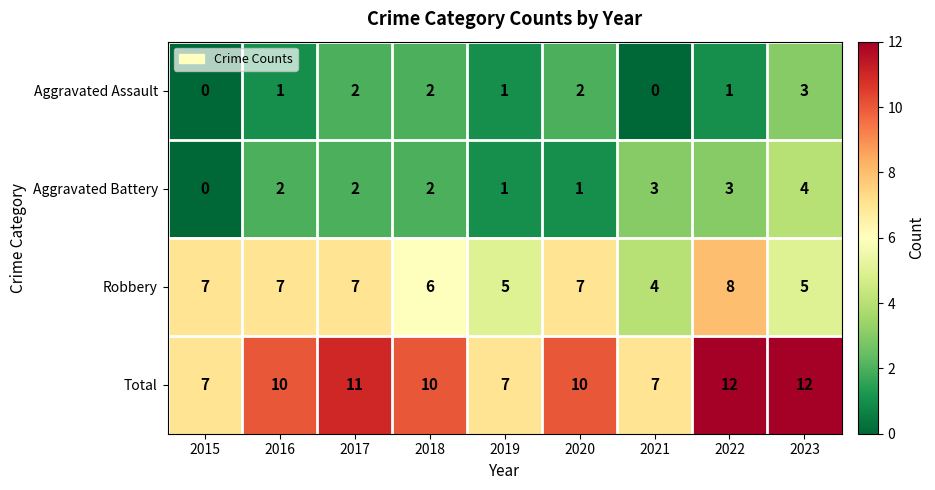

What is the sum of all Aggravated Assault values?

12